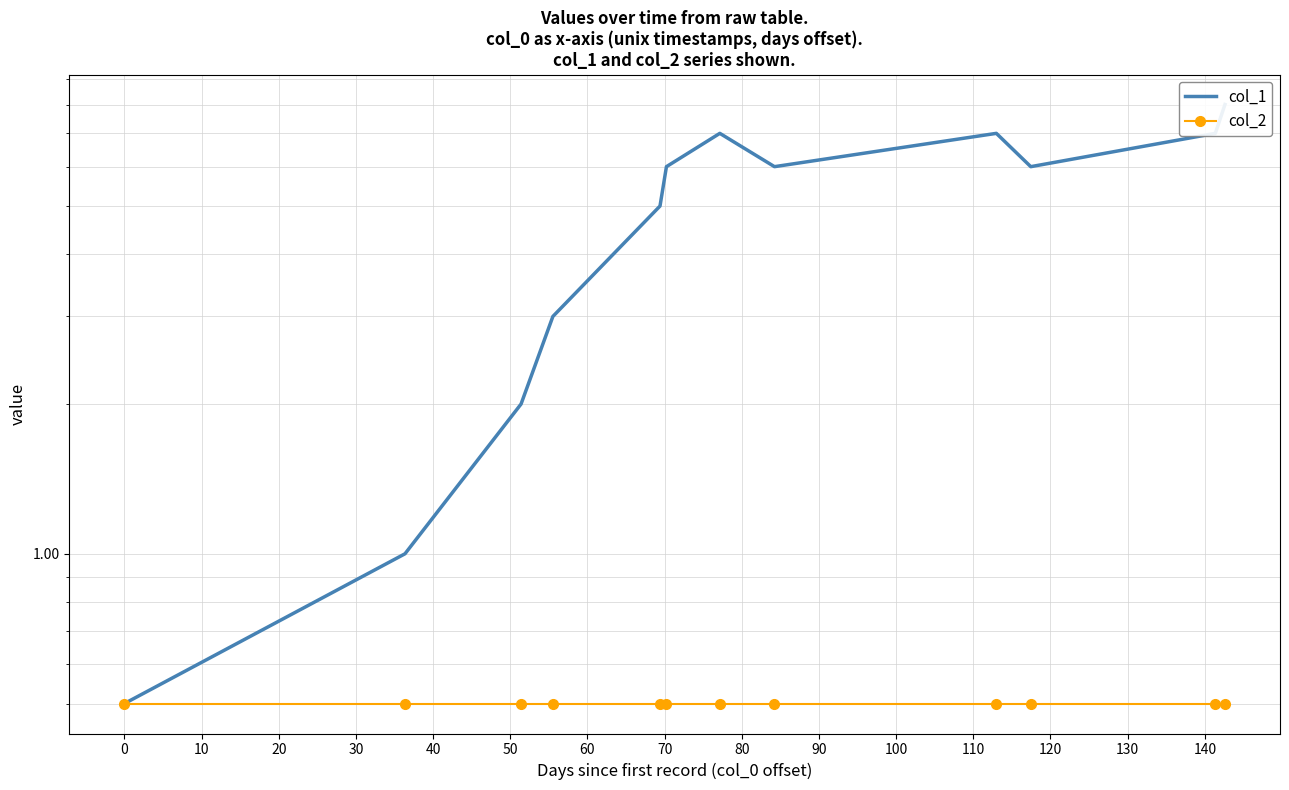

The value of col_1 at 0 is 0.5. True or false?

True